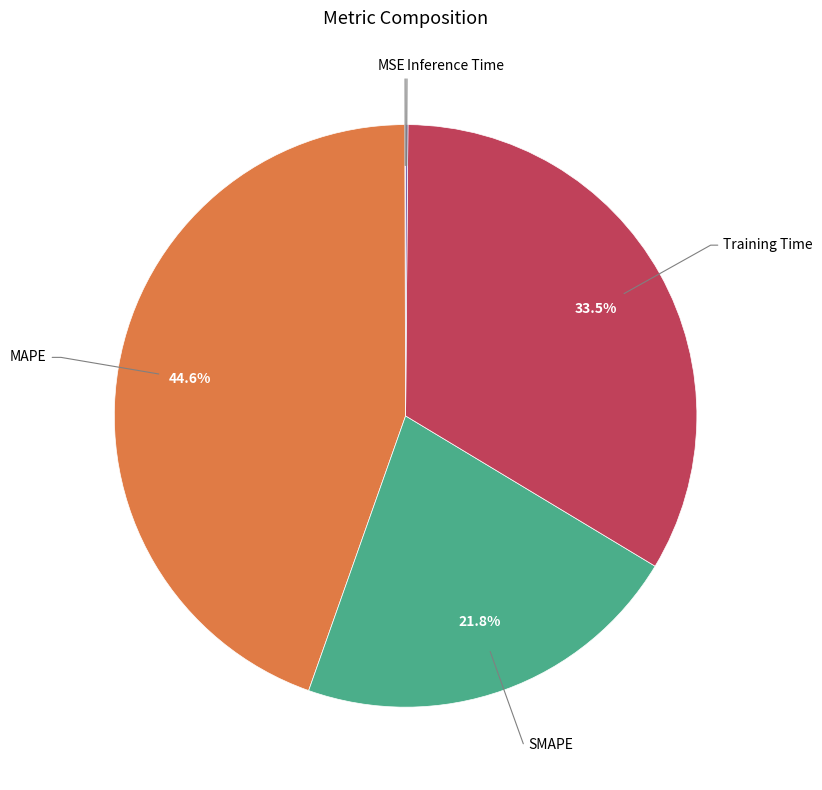

Does any single category account for the majority?

No